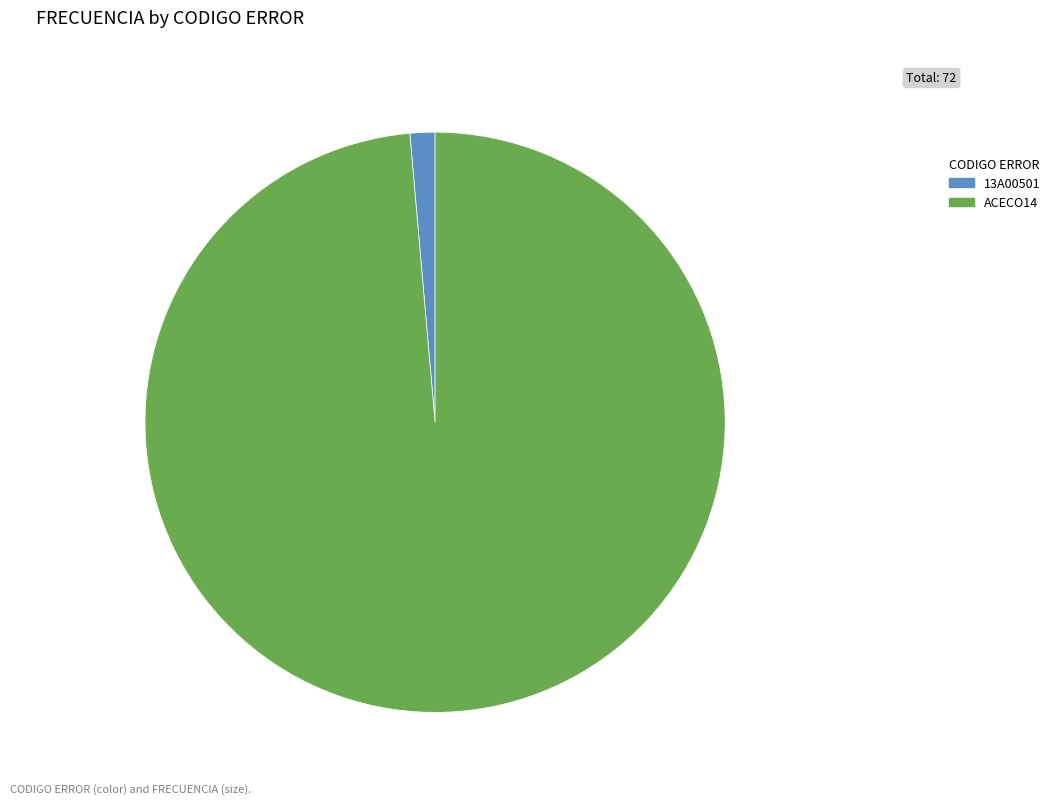

Is 13A00501 the majority of the pie?

No